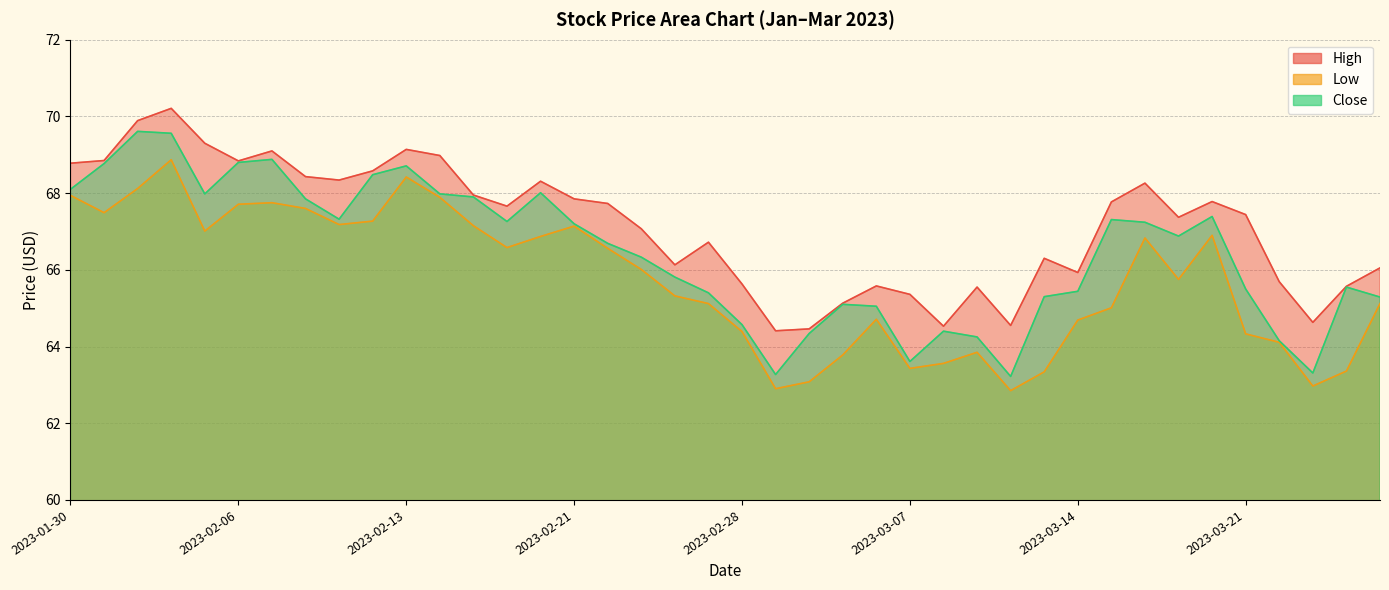

What is the difference between the second highest and minimum values in the High series?

5.5